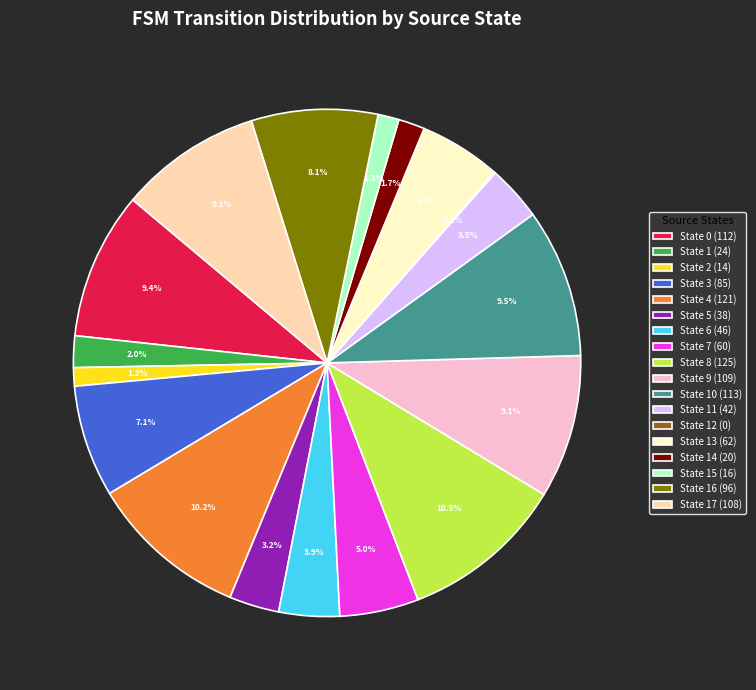

Between State 13 (62) and State 15 (16), which is larger?

State 13 (62)